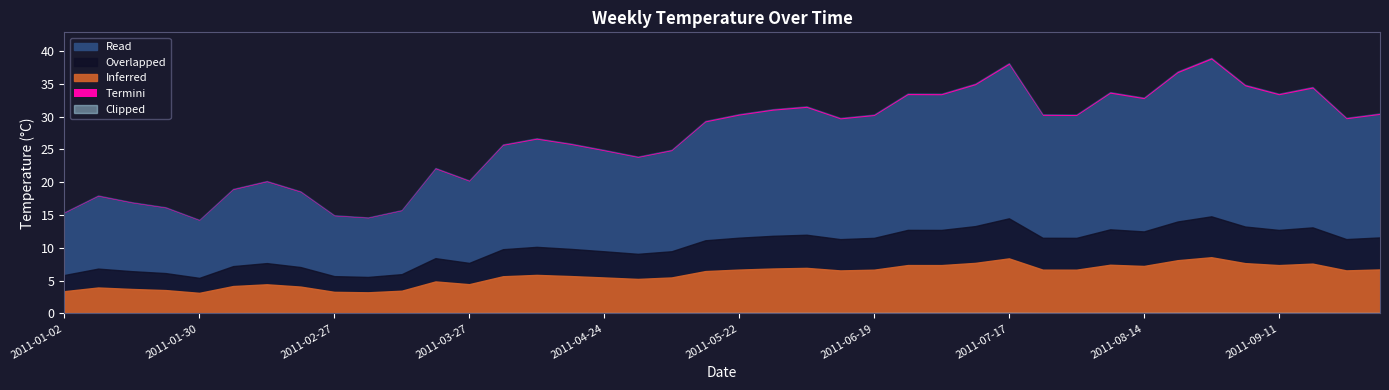

The chart shows a value of 25.8 at 2011-04-03. True or false?

True